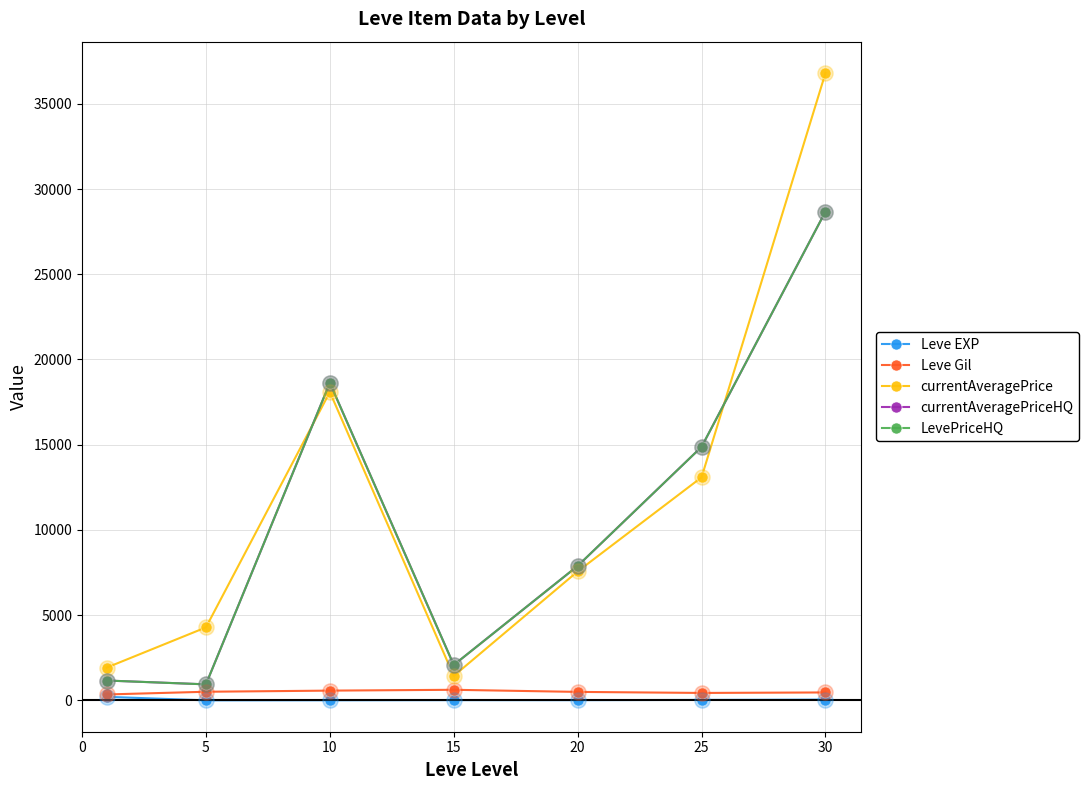

Does the chart have visible grid lines?

Yes